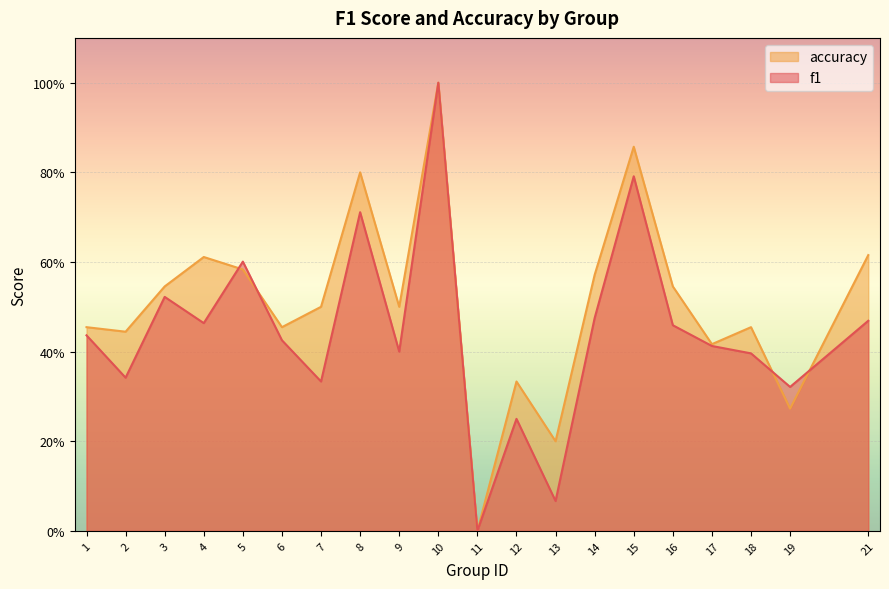

List the labels in order of f1 value, largest first.

10, 15, 8, 5, 3, 14, 21, 4, 16, 1, 6, 17, 9, 18, 2, 7, 19, 12, 13, 11